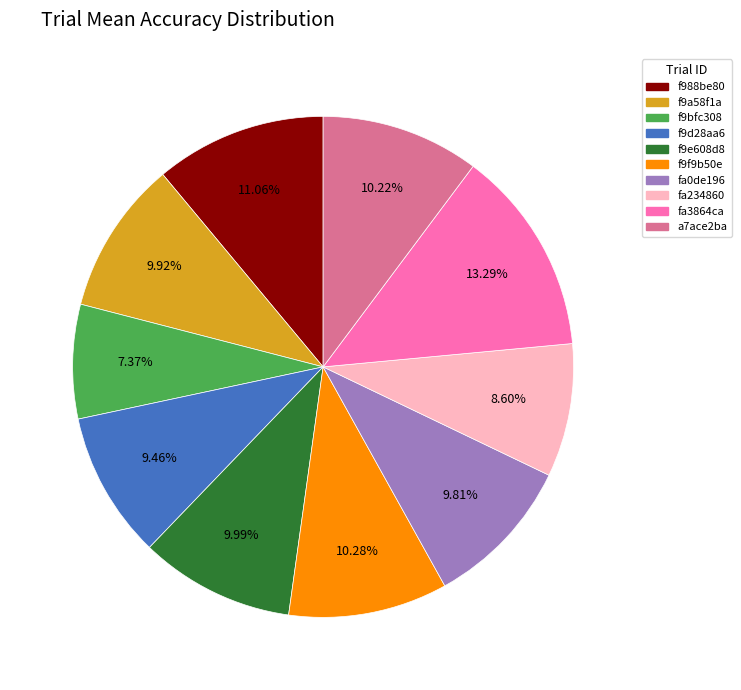

Does f9e608d8 account for over 50% of the chart?

No